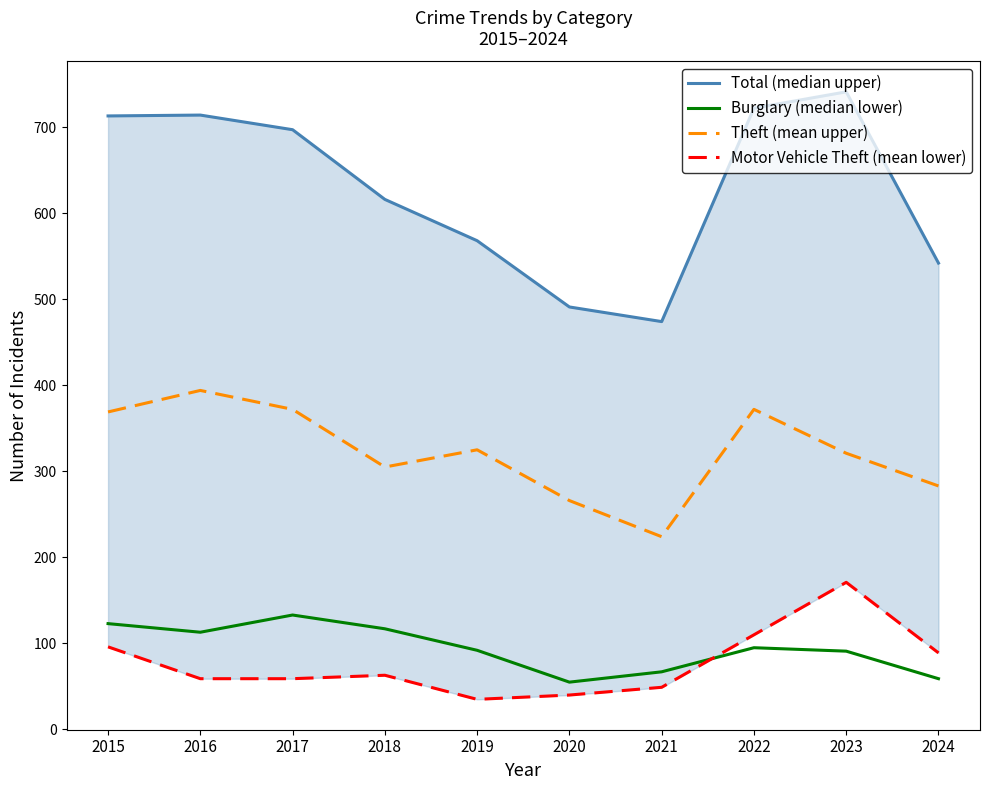

Reading right to left, list all the values displayed in this chart.

Total (median upper): 542	741	722	474	491	568	616	697	714	713
Burglary (median lower): 59	91	95	67	55	92	117	133	113	123
Theft (mean upper): 283	321	372	224	266	325	305	372	394	369
Motor Vehicle Theft (mean lower): 89	171	110	49	40	35	63	59	59	96